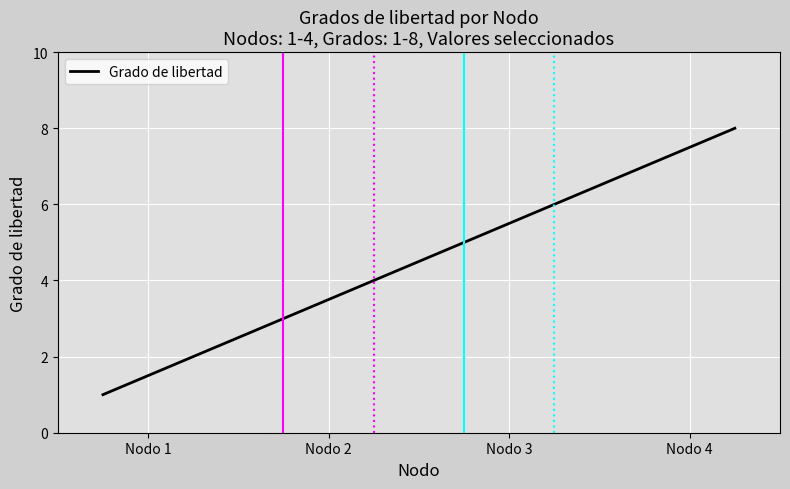

True or false: the data has more than 2 interior local peaks.

False